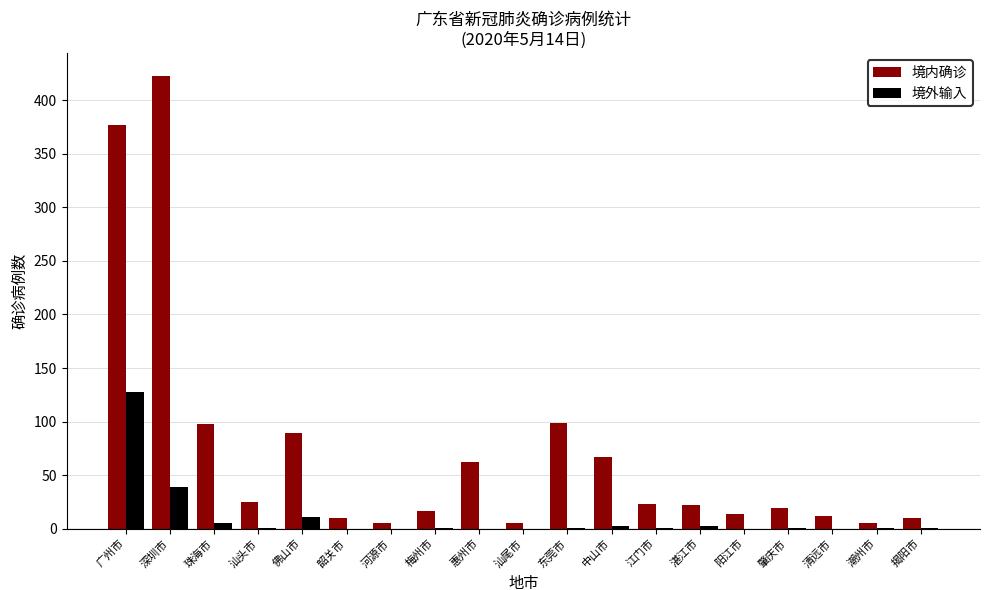

The value of 境内确诊 at 揭阳市 is 10. True or false?

True